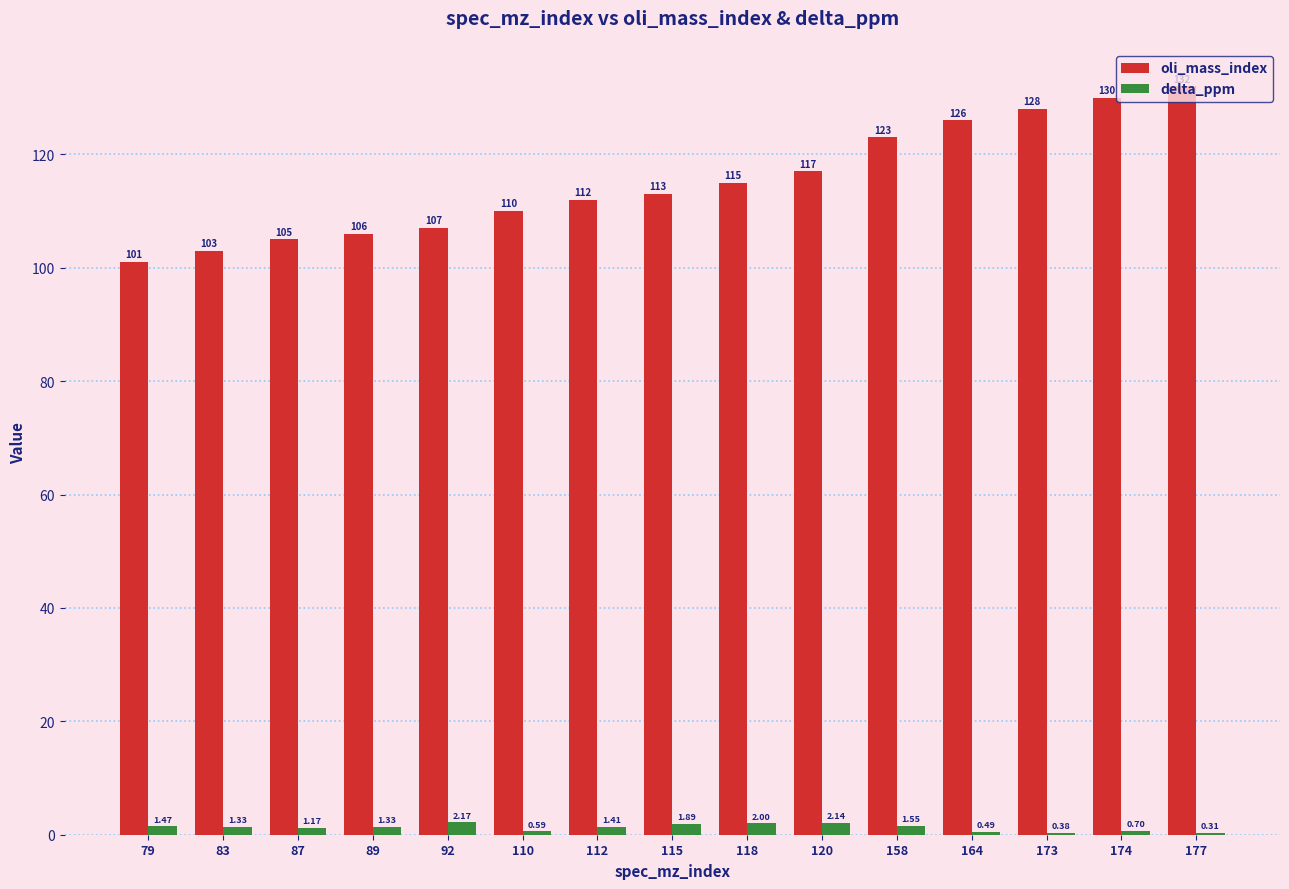

Count the number of data series in this chart.

2